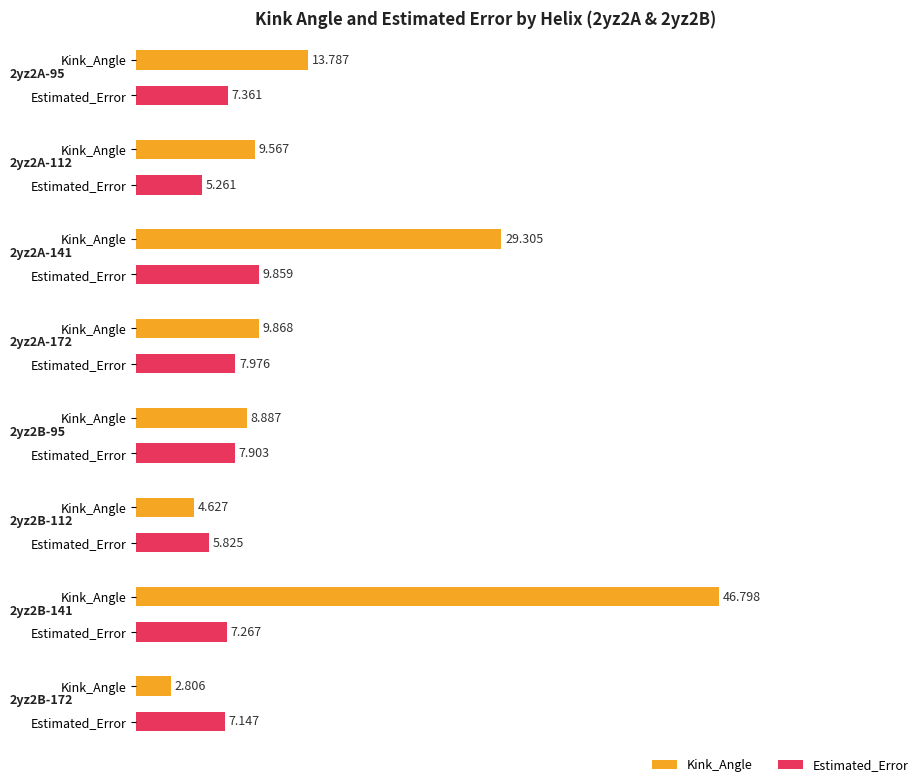

Which series changed the most between 95 and 112?

Kink_Angle